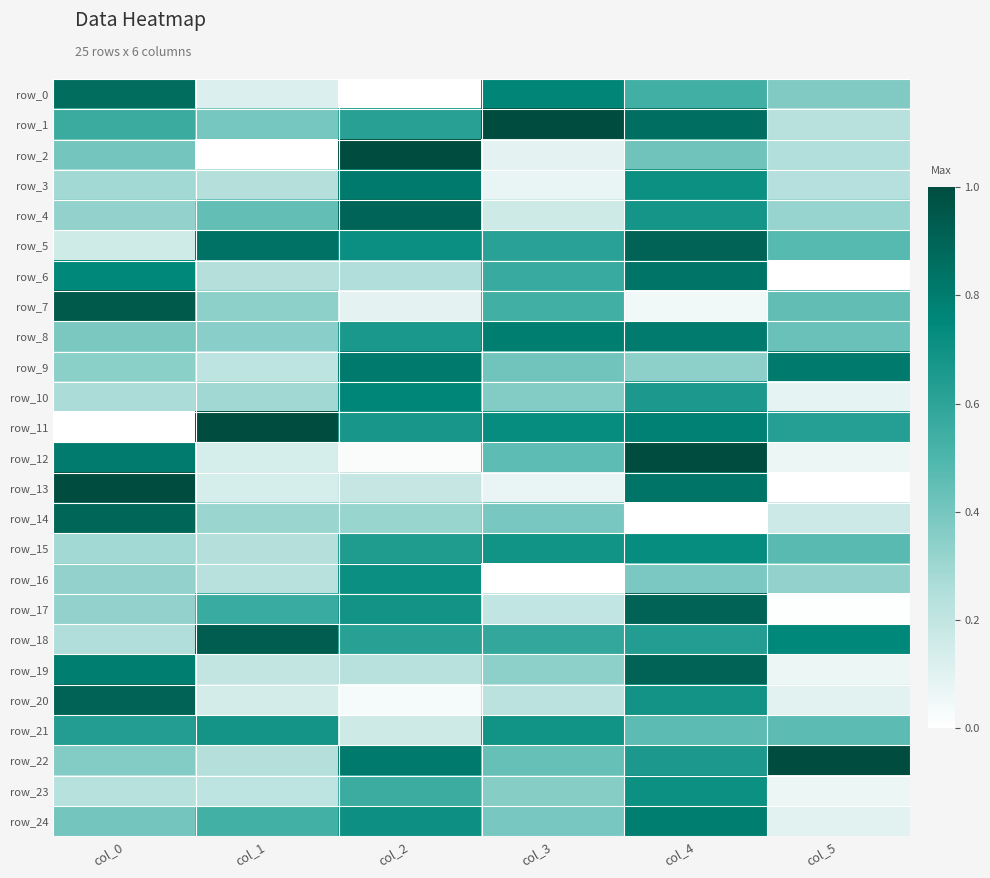

Is the value of row_20 at col_0 greater than the value of row_6 at col_4?

Yes